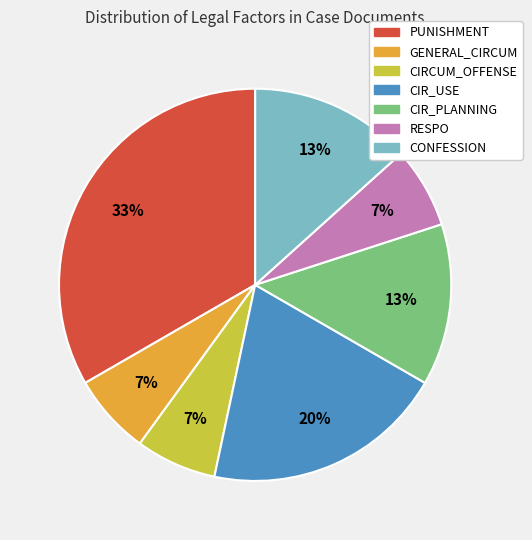

Which slice is the largest?

PUNISHMENT